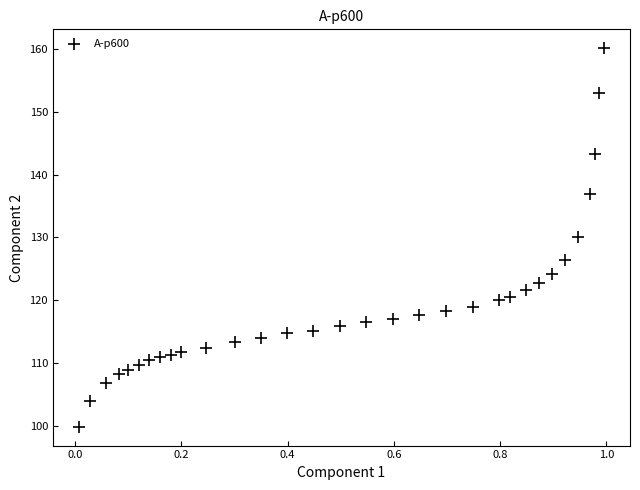

What Y value in the scatter plot is closest to 129?

130.0